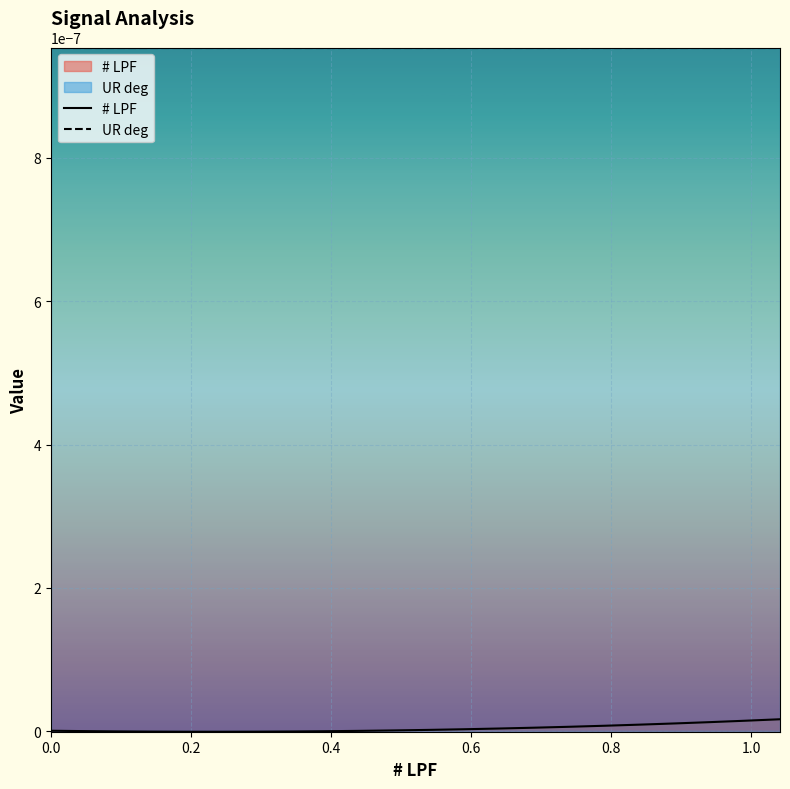

What are all the series names shown in the legend?

# LPF, UR deg